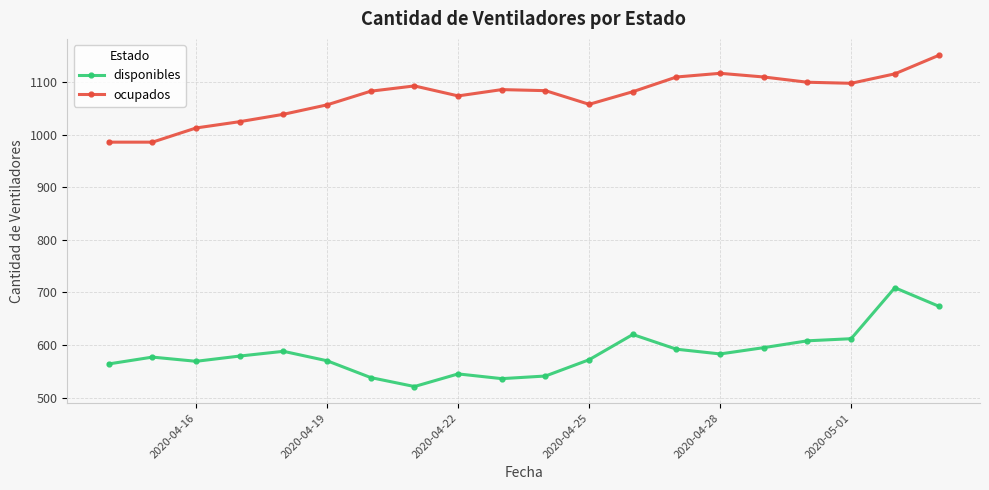

What is the difference between the maximum and minimum values in the ocupados series?

165